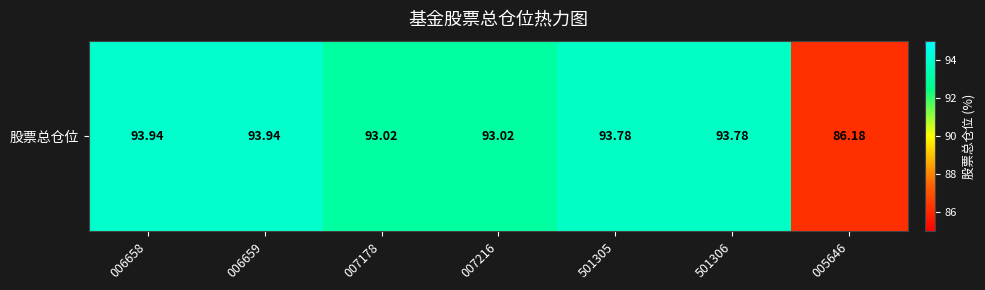

What is the sum of the values at 501305 and 007216?

186.8